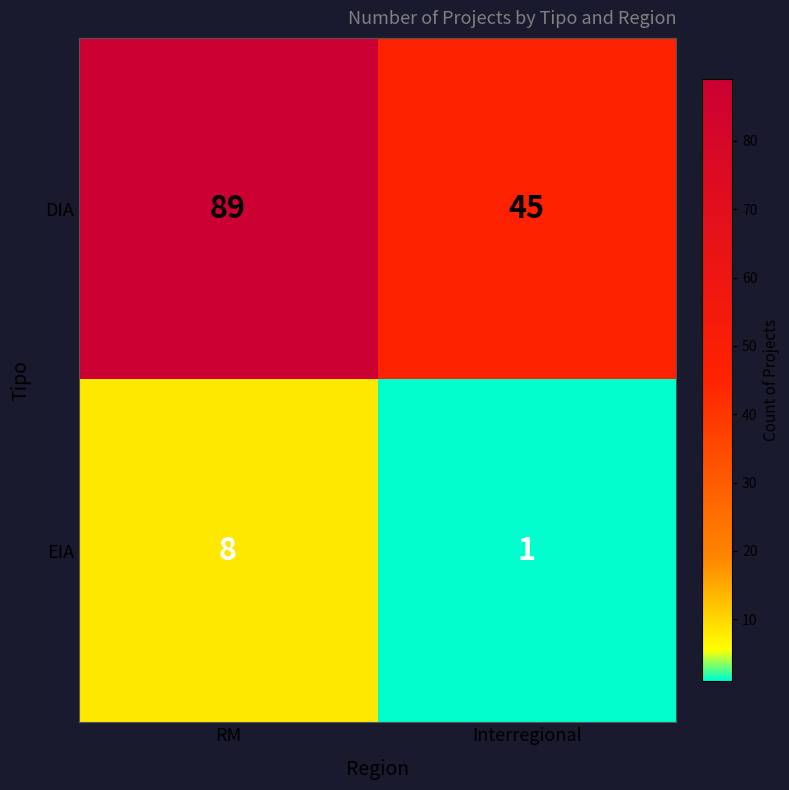

What is the approximate value of EIA at RM?

8